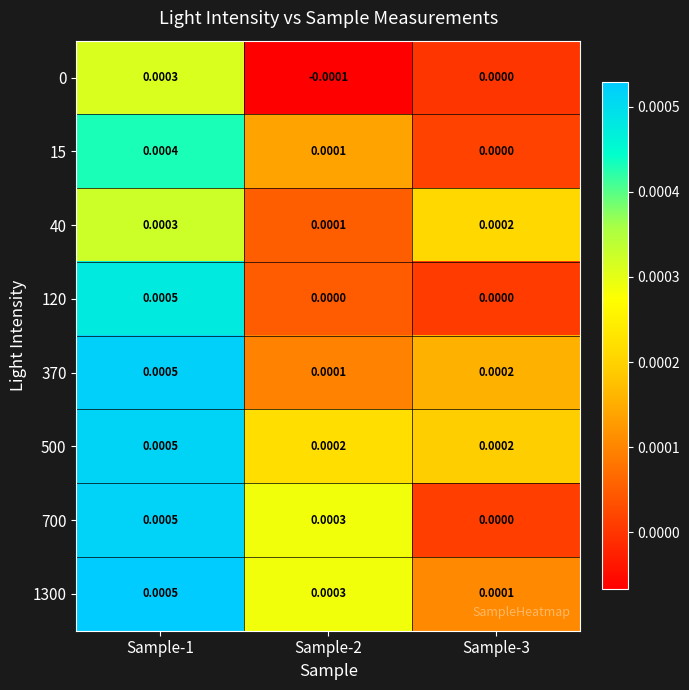

Is the value of 1300 at Sample-2 greater than the value of 120 at Sample-2?

Yes